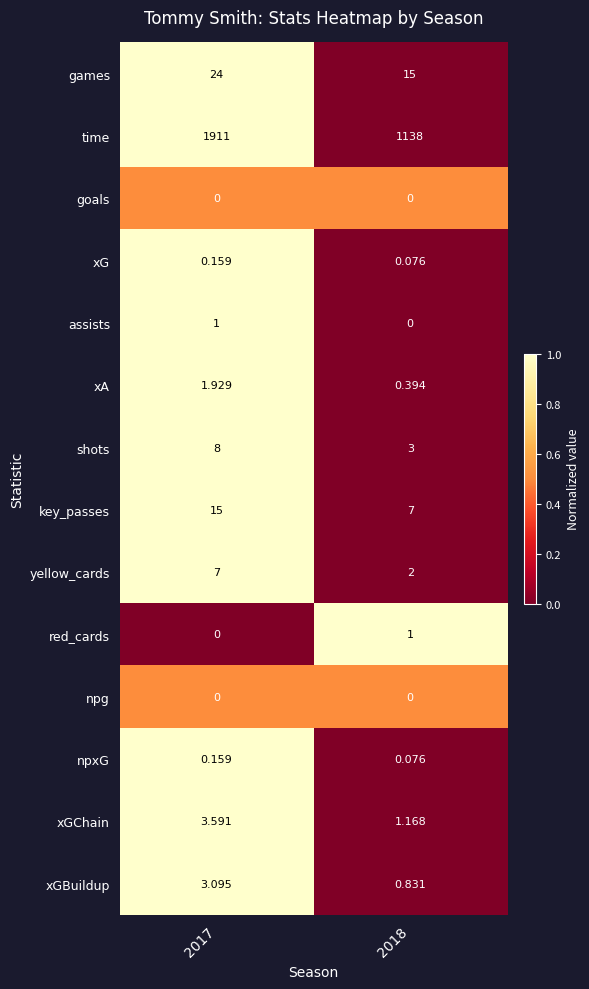

Is the value of xG at 2018 greater than the value of xA at 2017?

No